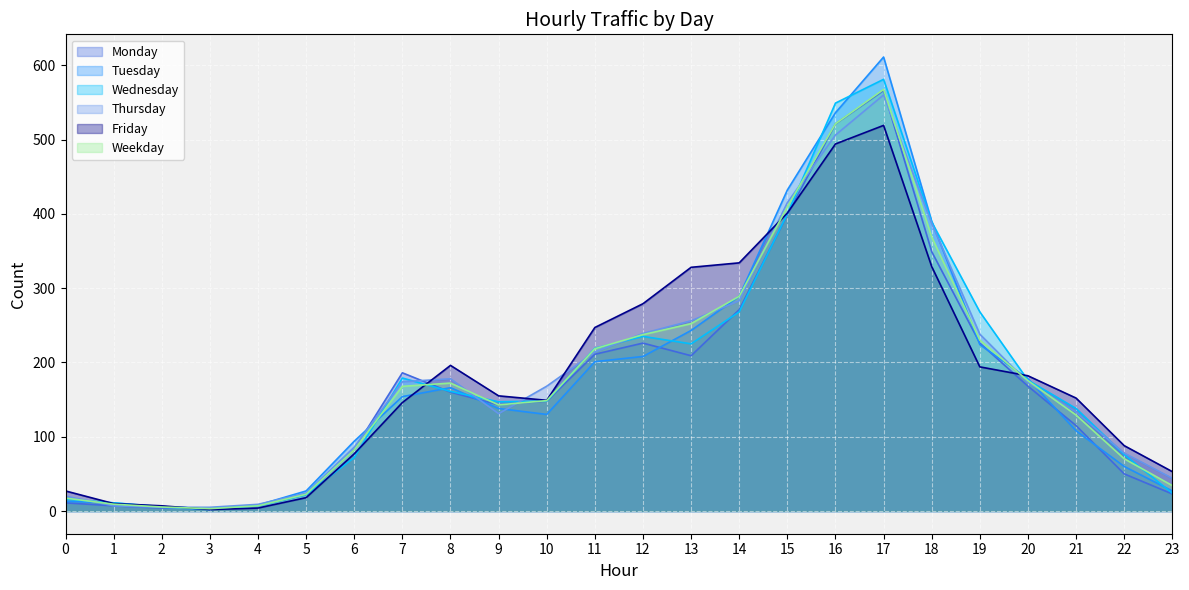

What is the greatest value displayed?

611.0